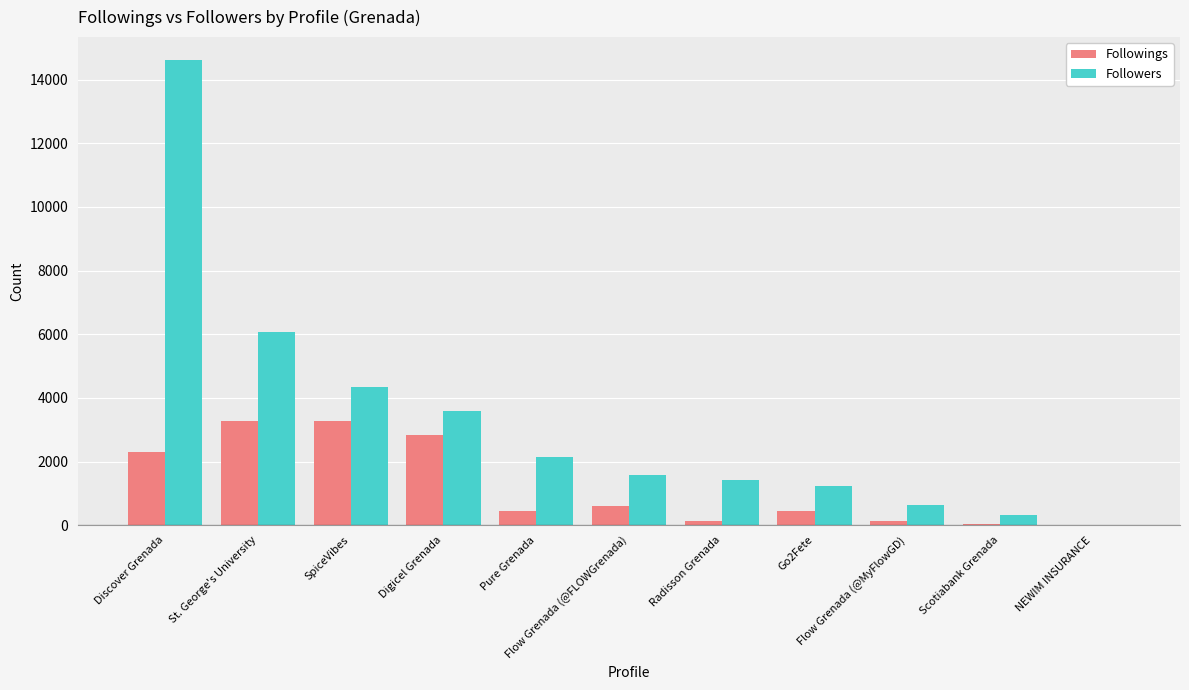

Which series has the largest total across all categories?

Followers